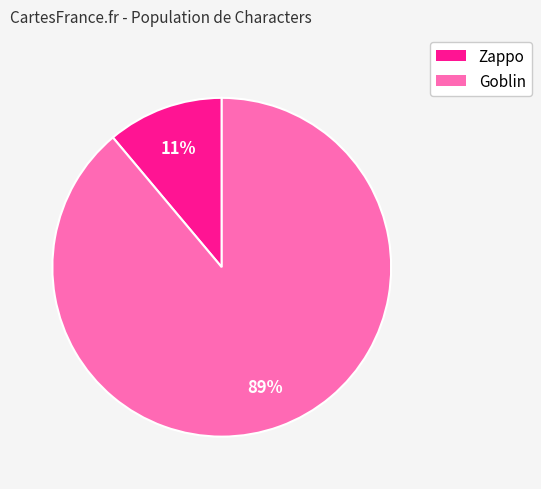

Which category has the biggest portion of the pie?

Goblin